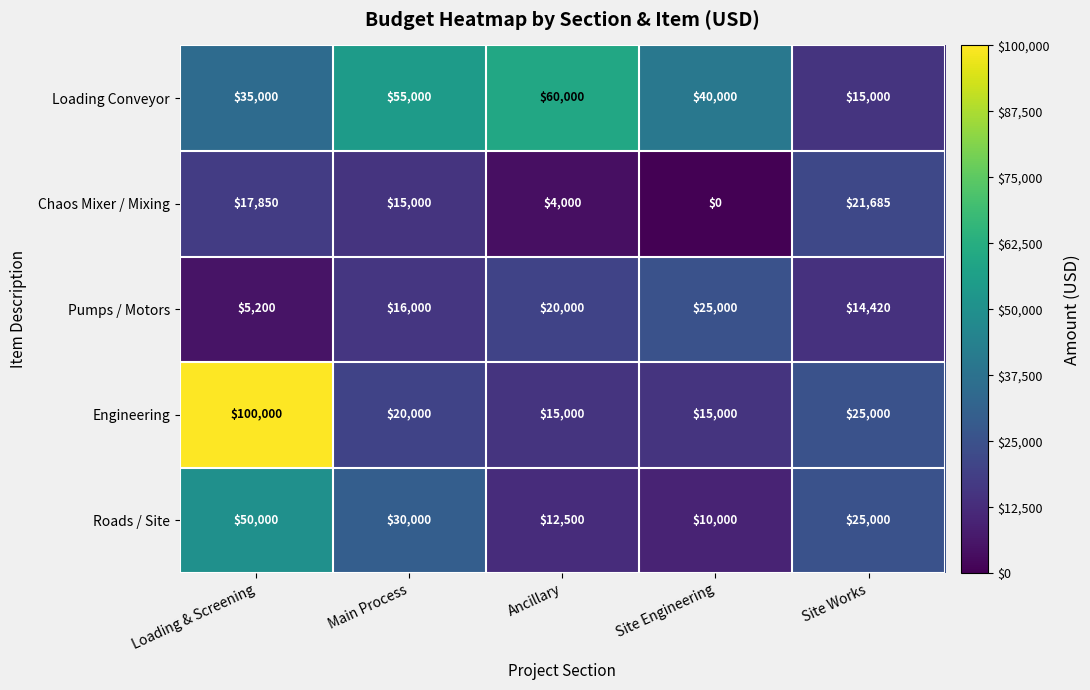

Reading left to right, list all the values displayed in this chart.

Loading Conveyor: Loading & Screening=35000	Main Process=55000	Ancillary=60000	Site Engineering=40000	Site Works=15000
Chaos Mixer / Mixing: Loading & Screening=17850	Main Process=15000	Ancillary=4000	Site Engineering=0	Site Works=21685
Pumps / Motors: Loading & Screening=5200	Main Process=16000	Ancillary=20000	Site Engineering=25000	Site Works=14420
Engineering: Loading & Screening=100000	Main Process=20000	Ancillary=15000	Site Engineering=15000	Site Works=25000
Roads / Site: Loading & Screening=50000	Main Process=30000	Ancillary=12500	Site Engineering=10000	Site Works=25000